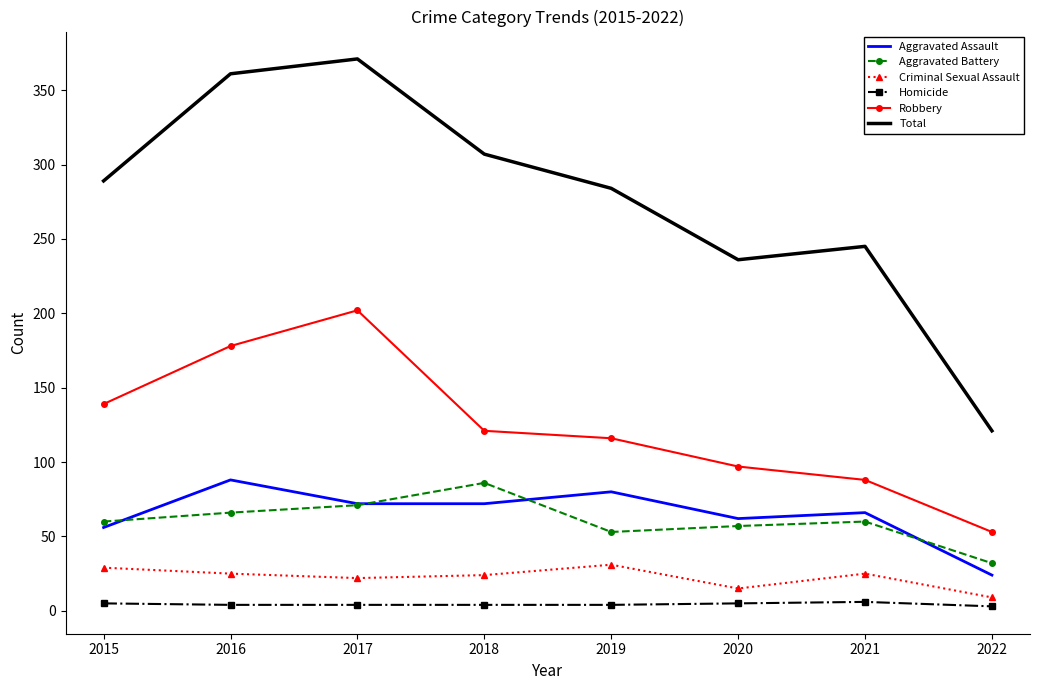

True or false: Aggravated Battery has a value of 71 at 2017.

True